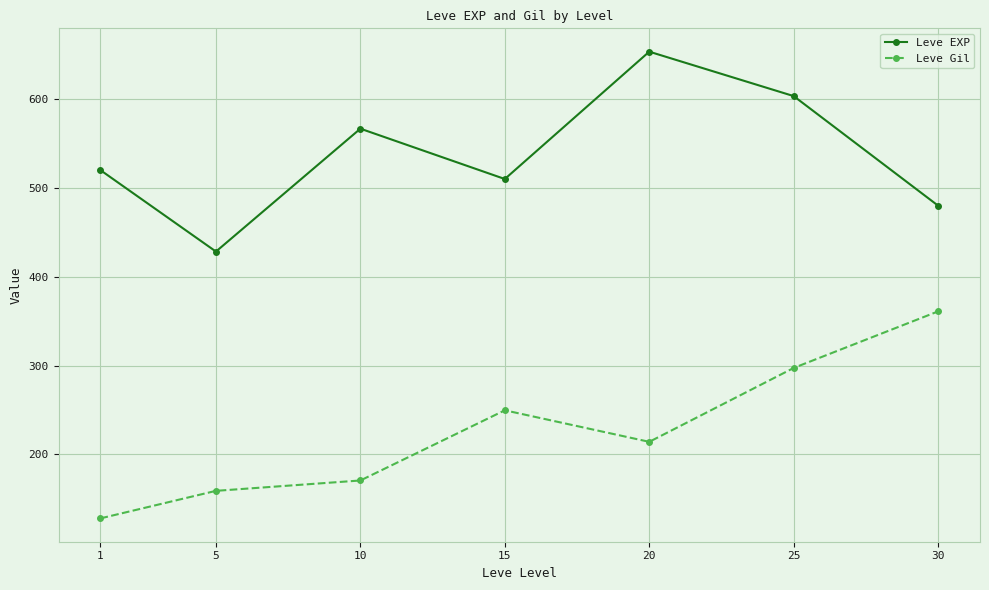

Which series changed the most between 15 and 25?

Leve EXP